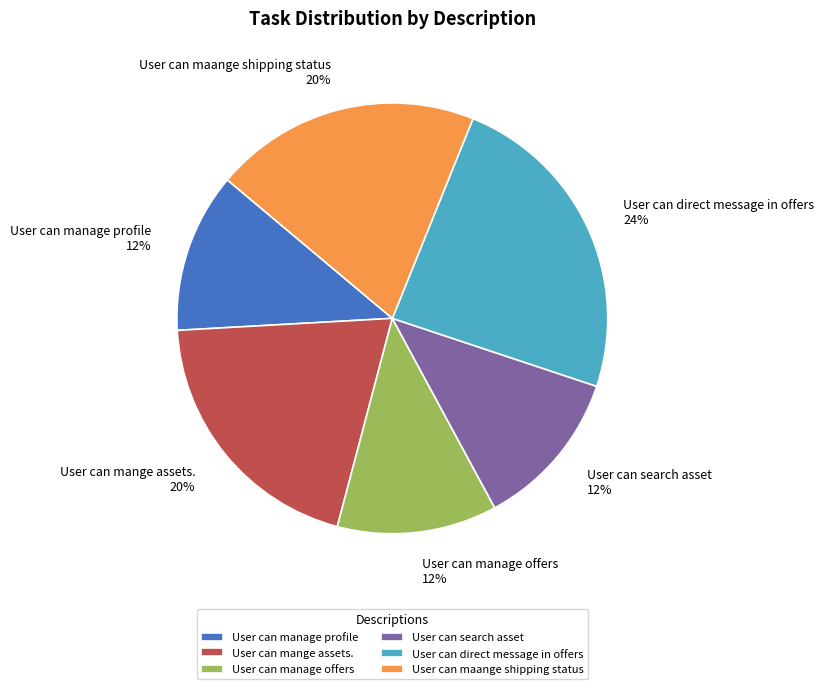

To the nearest percent, what portion does User can search asset represent?

12%